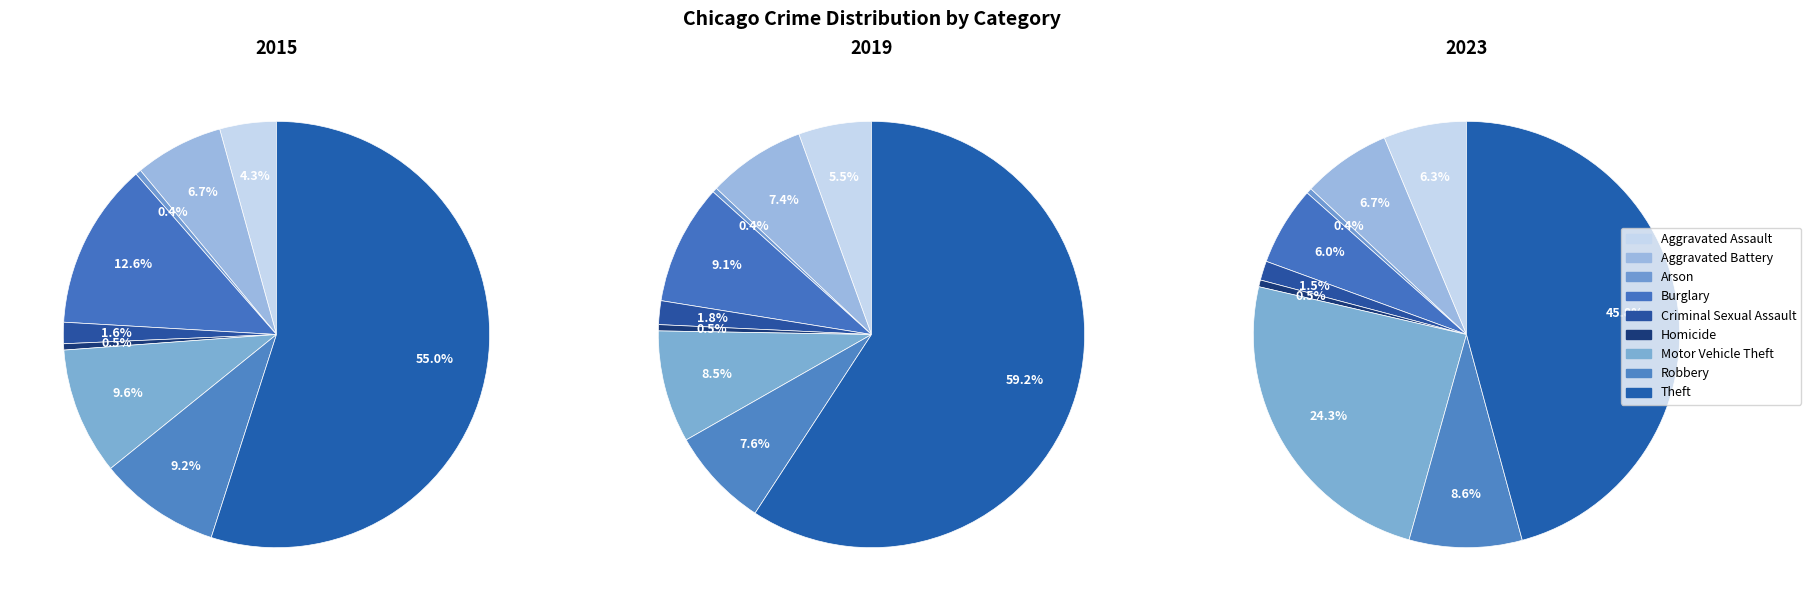

Does Theft represent more than half of the total?

Yes